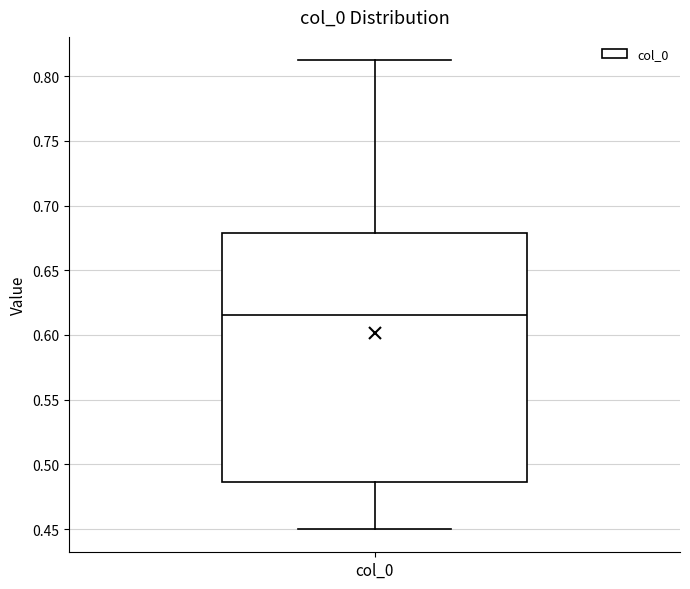

Transcribe this box plot: give where the median line is, the range the box spans, and where the two whiskers end, as read against the y-axis. The values are not printed on the chart, so give them approximately, as read against the axis.

median 0.615, box 0.485 to 0.680, whiskers 0.450 to 0.810